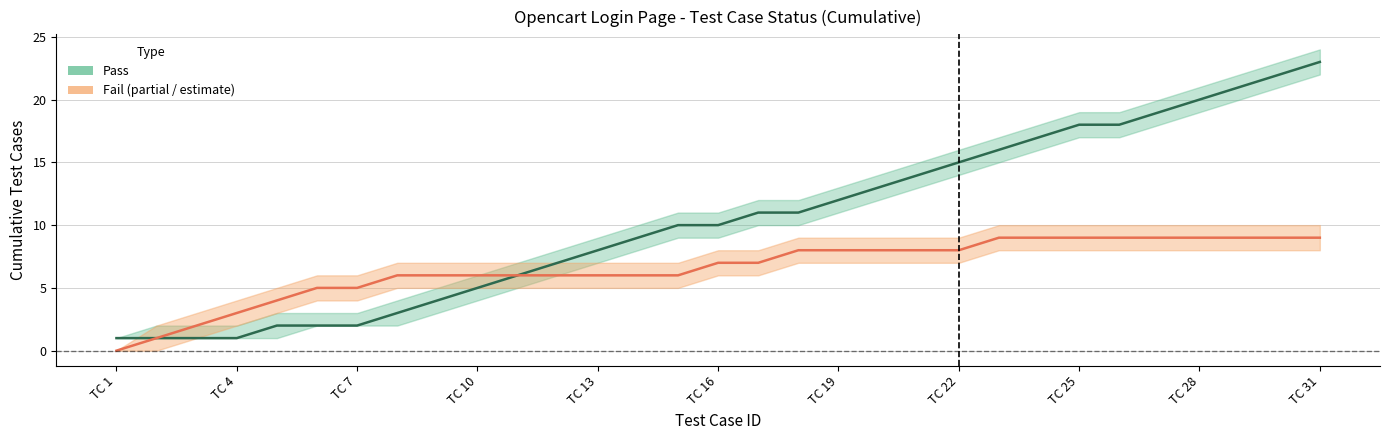

Reading right to left, what are all the values shown in this chart?

Pass: 23	22	21	20	19	18	18	17	16	15	14	13	12	11	11	10	10	9	8	7	6	5	4	3	2	2	2	1	1	1	1
Fail (partial): 9	9	9	9	9	9	9	9	9	8	8	8	8	8	7	7	6	6	6	6	6	6	6	6	5	5	4	3	2	1	0